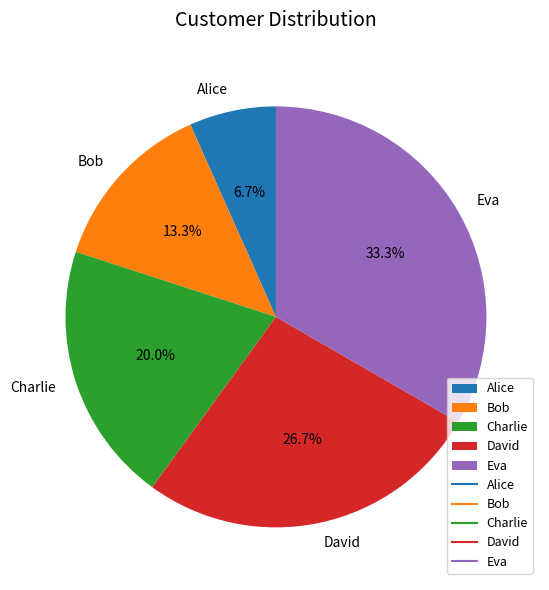

To the nearest percent, what portion does Bob represent?

13%